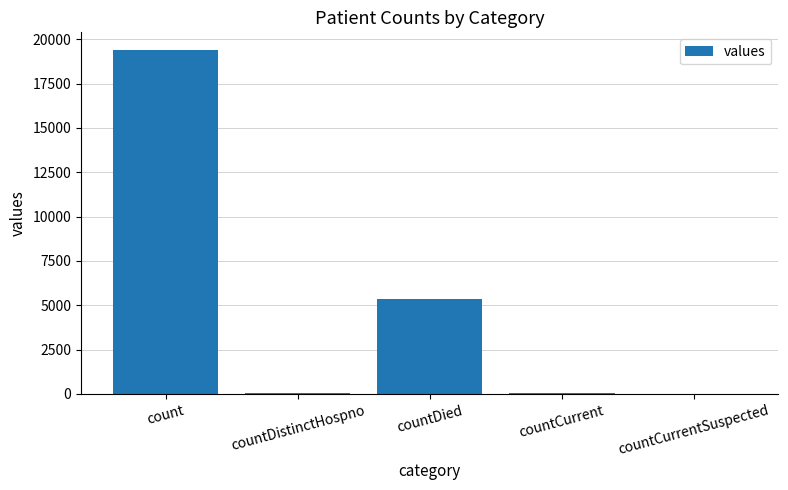

Which label corresponds to the largest value in the chart?

count